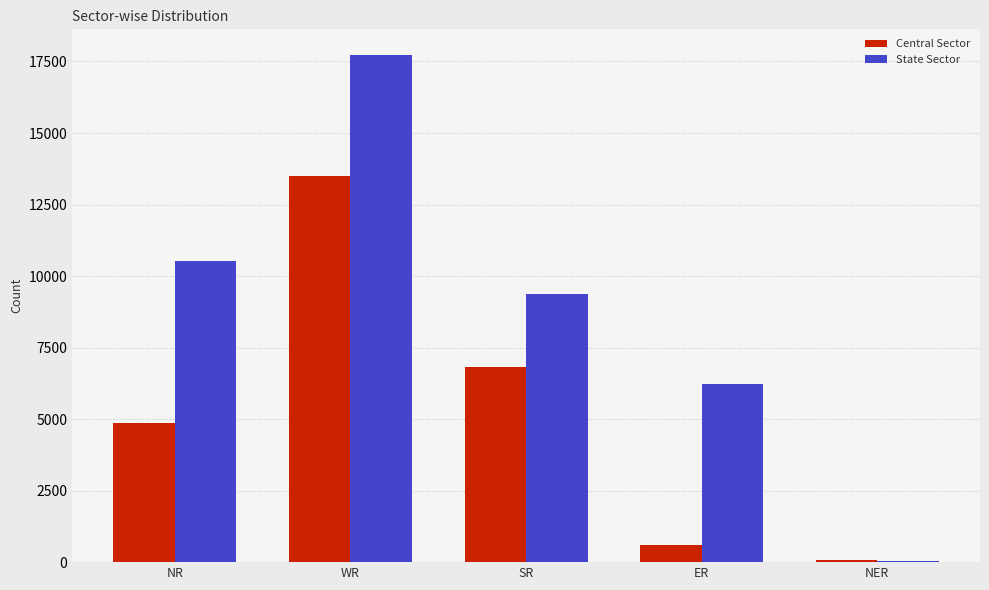

What is the average value of the Central Sector series?

5168